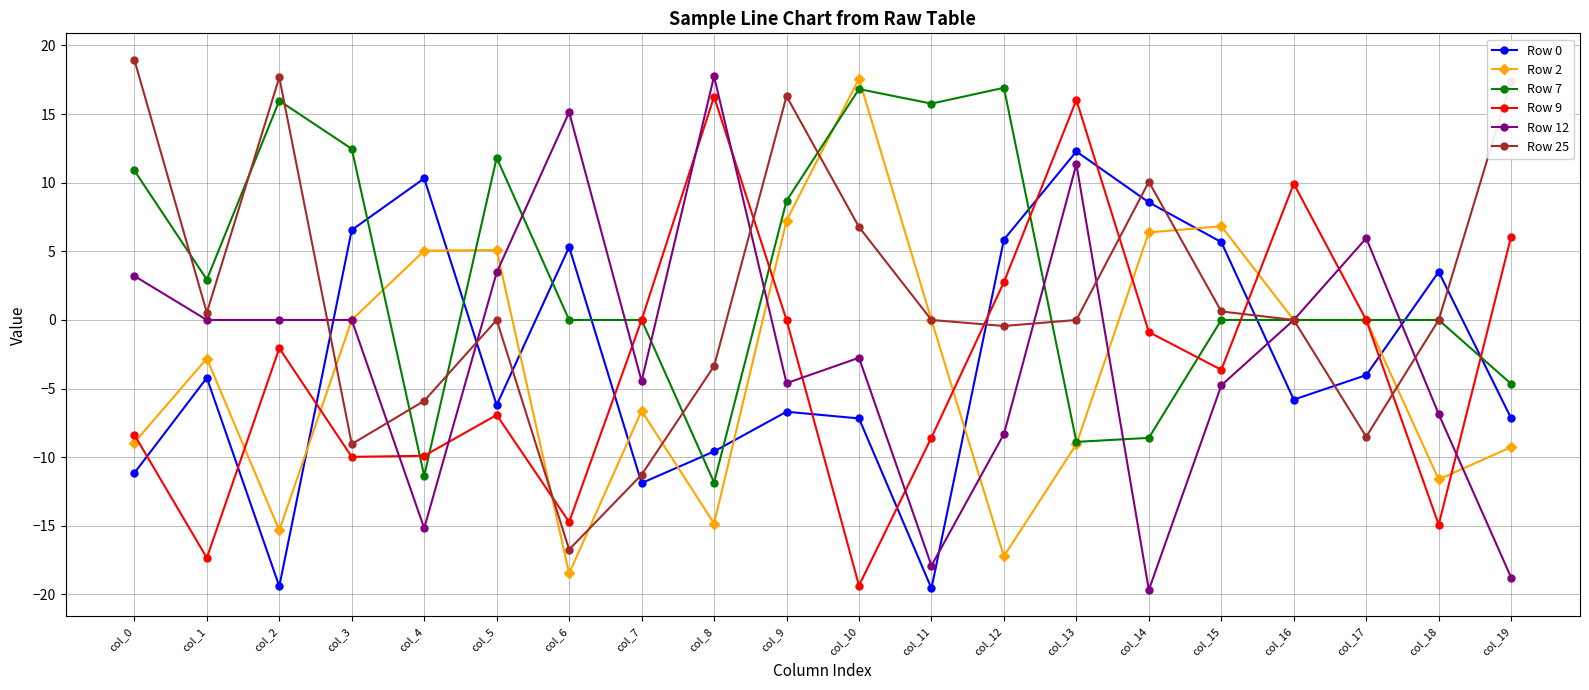

How many categories are shown in the chart?

20